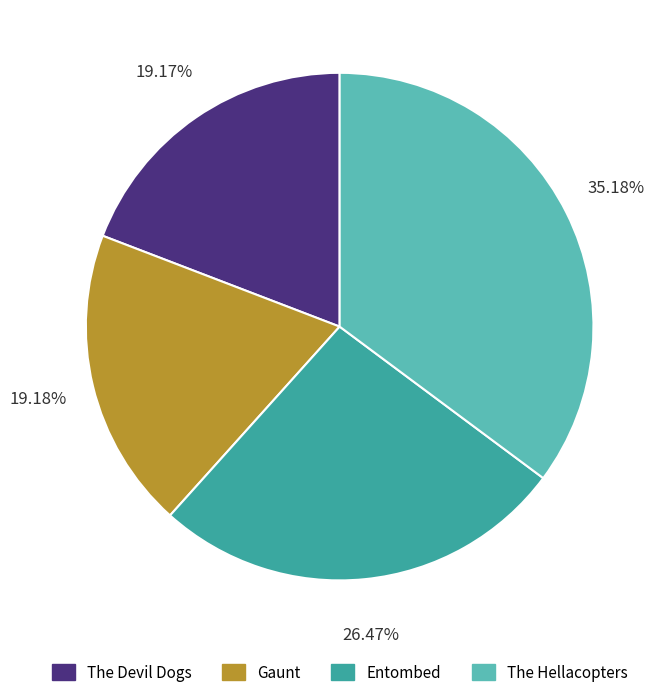

What is the largest slice in the pie chart?

The Hellacopters